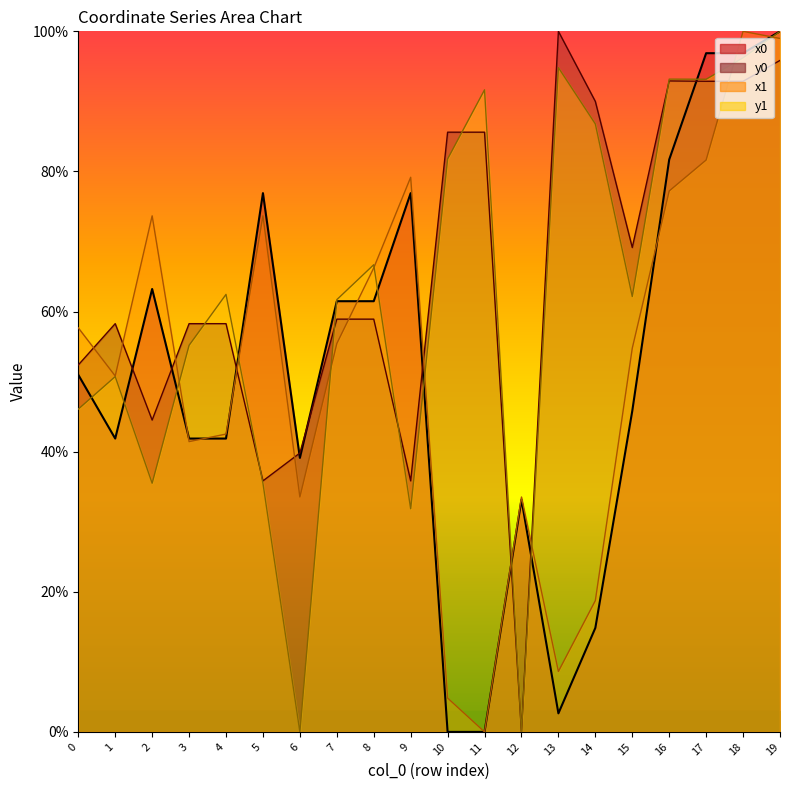

Does the chart have visible grid lines?

No